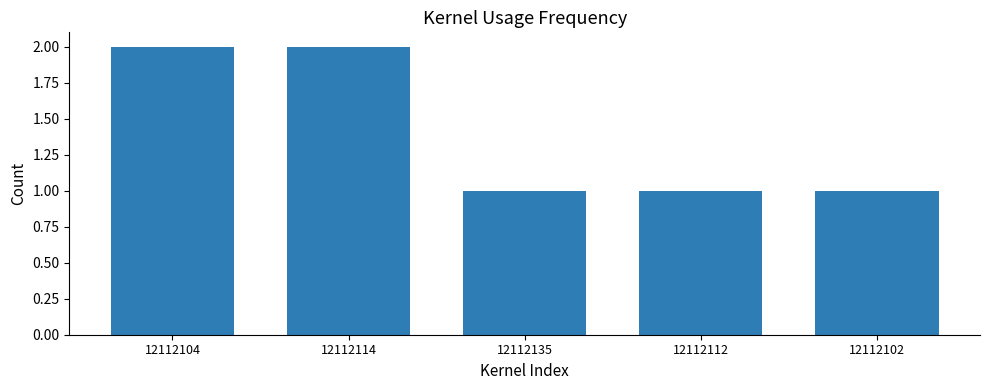

How many bars are there in total?

5